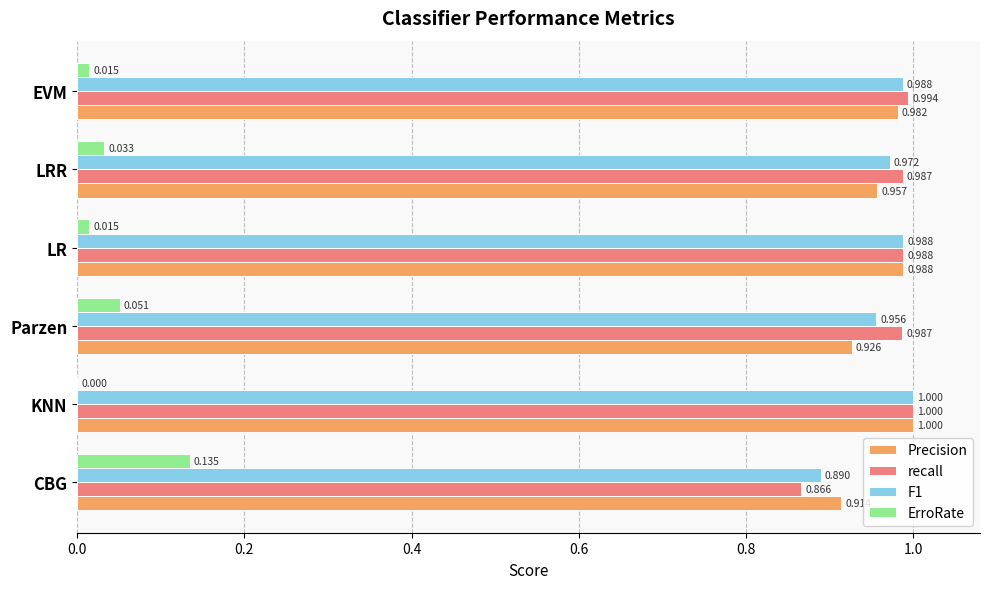

At which category is the sum across all series the highest?

KNN